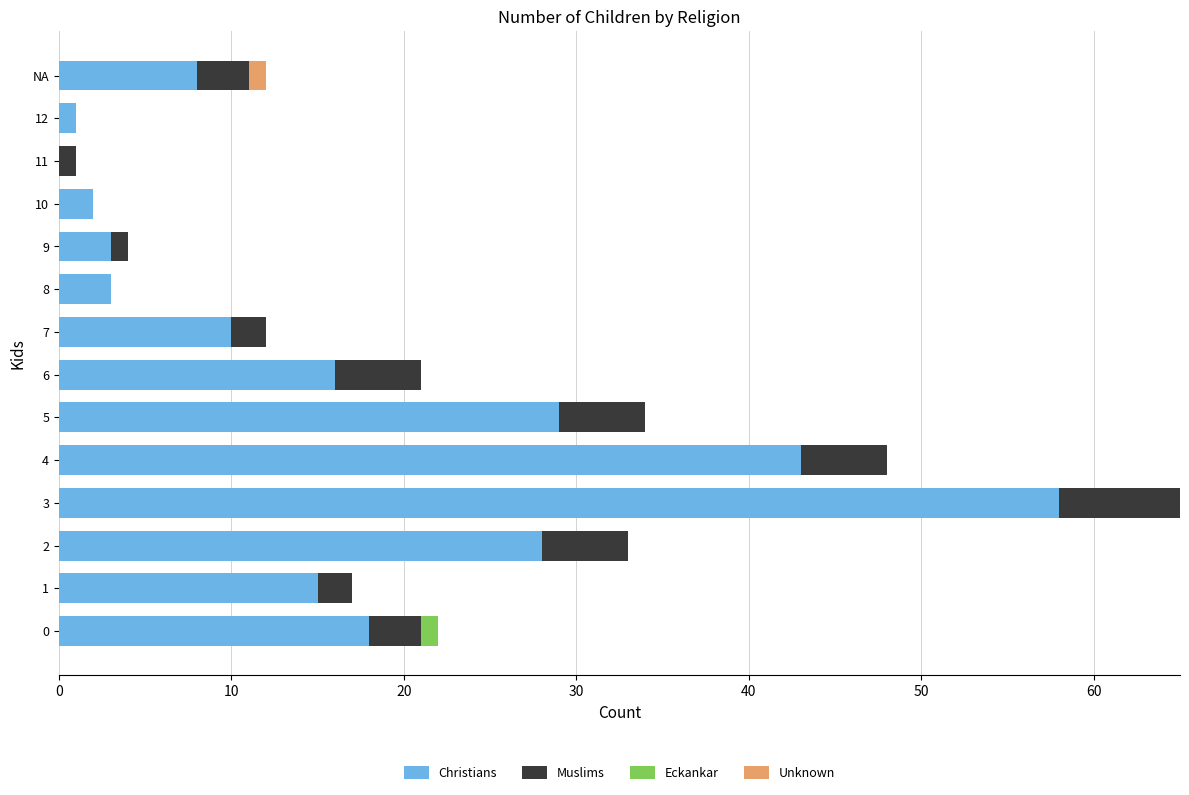

At which category is the sum across all series the highest?

3